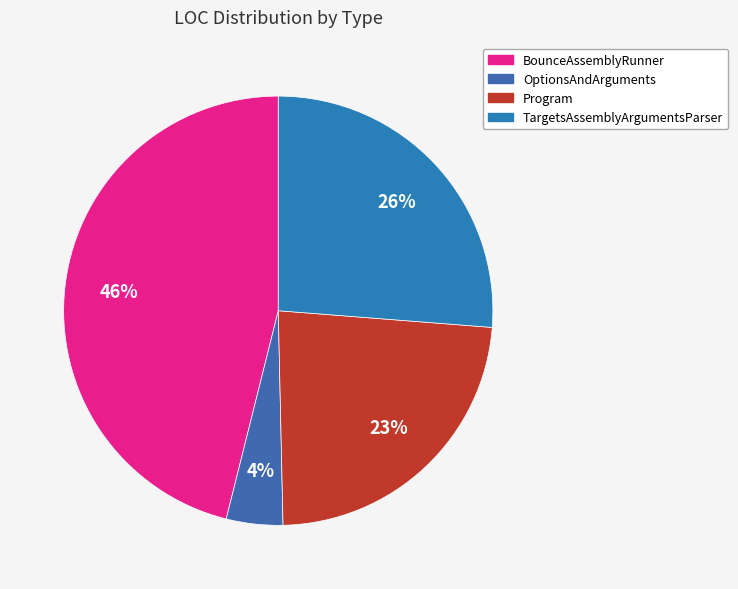

What is the smallest slice in the pie chart?

OptionsAndArguments